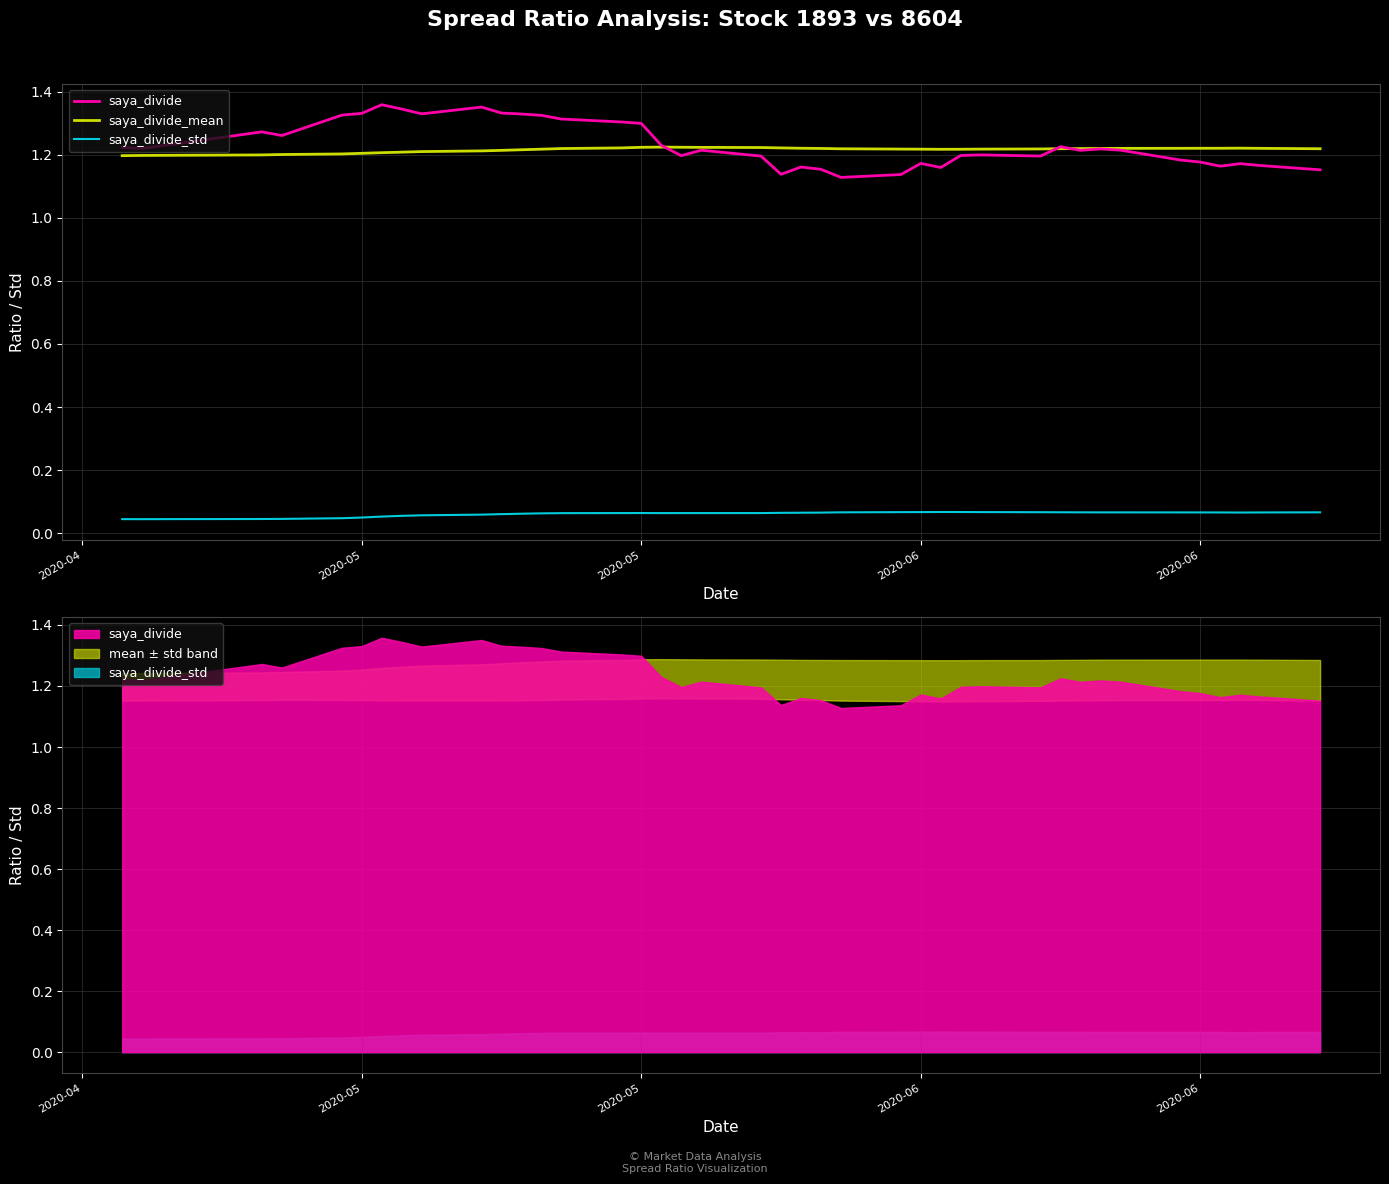

How many lines are shown in the chart?

3